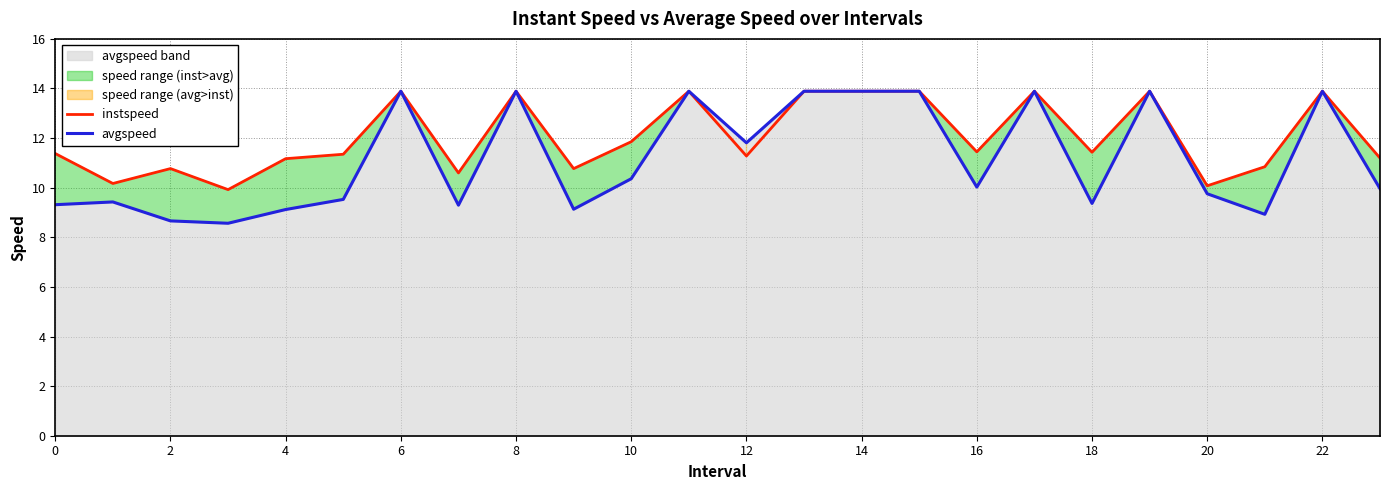

True or false: avgspeed and instspeed cross at least once.

False